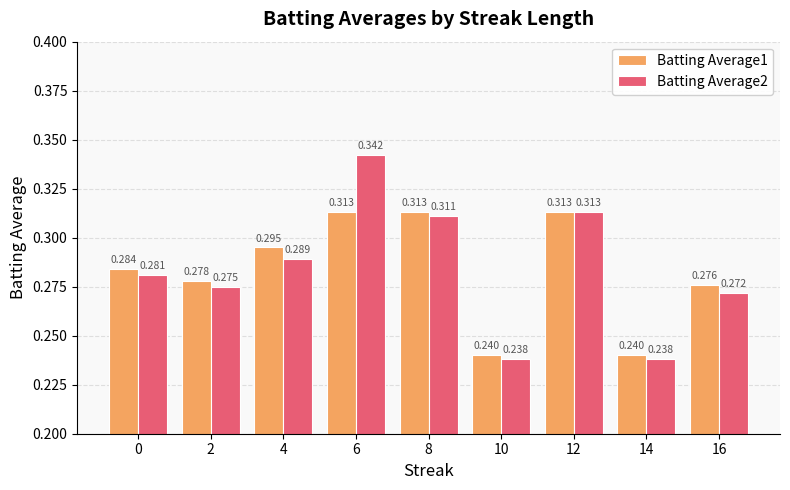

What are all the series names shown in the legend?

Batting Average1, Batting Average2